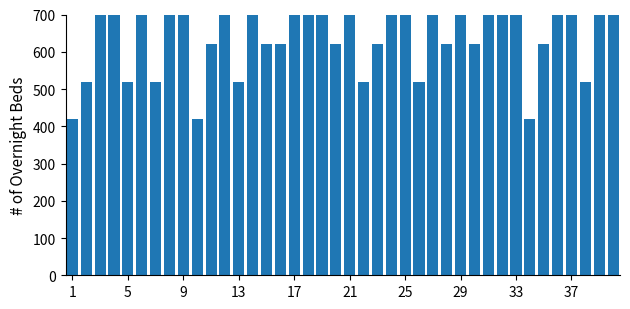

What is the difference between the second highest and second lowest values?

500